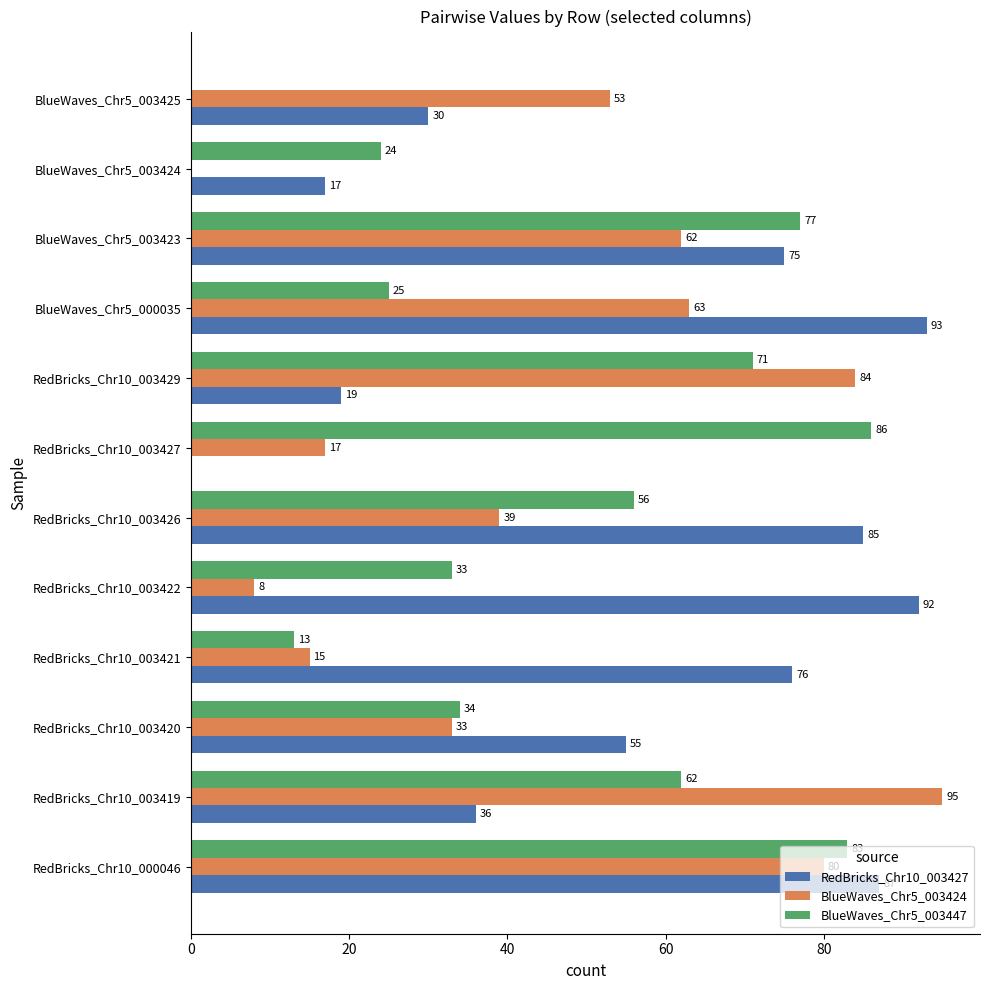

What value does the BlueWaves_Chr5_003424 series have at BlueWaves_Chr5_003423, to the nearest 5?

60